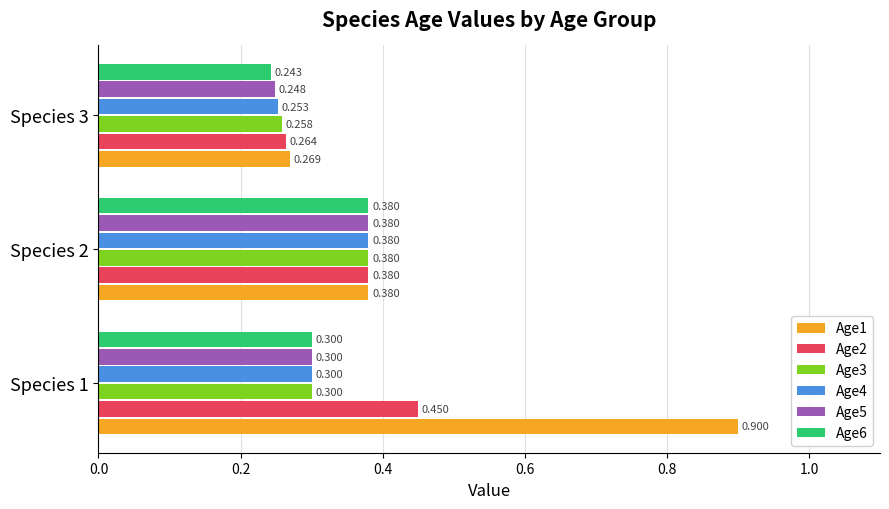

Is the value of Age6 at Species 2 greater than the value of Age5 at Species 1?

Yes